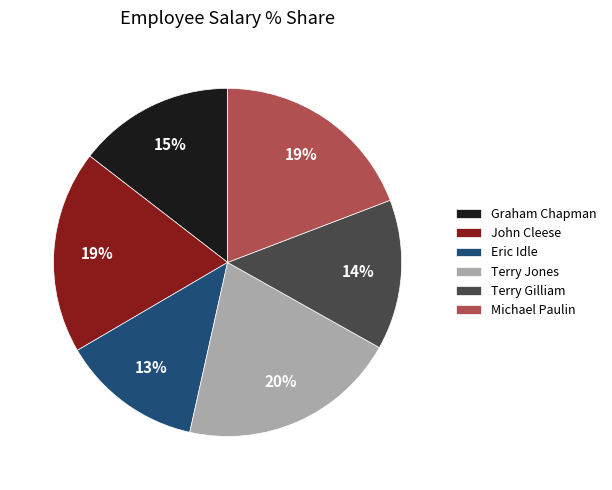

To the nearest percent, what is the difference between the largest and smallest slice percentages?

7%